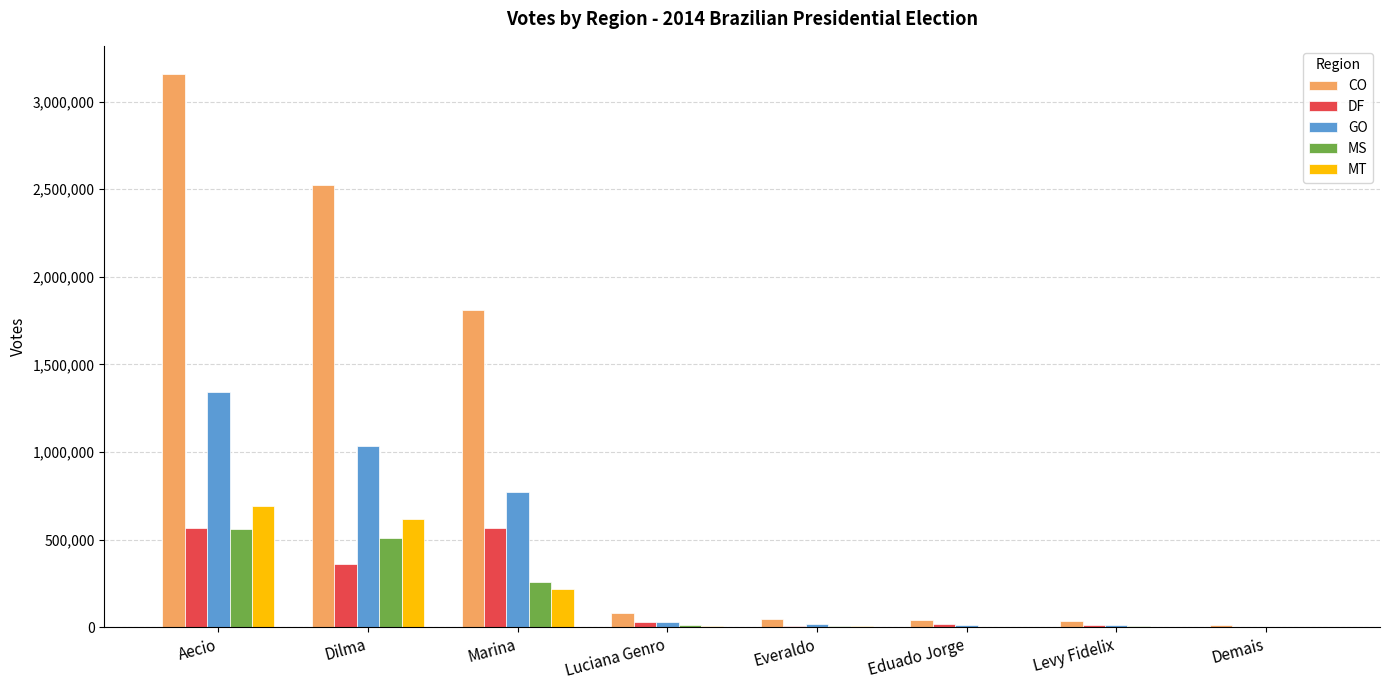

True or false: CO has a value of 2521400 at Dilma.

True